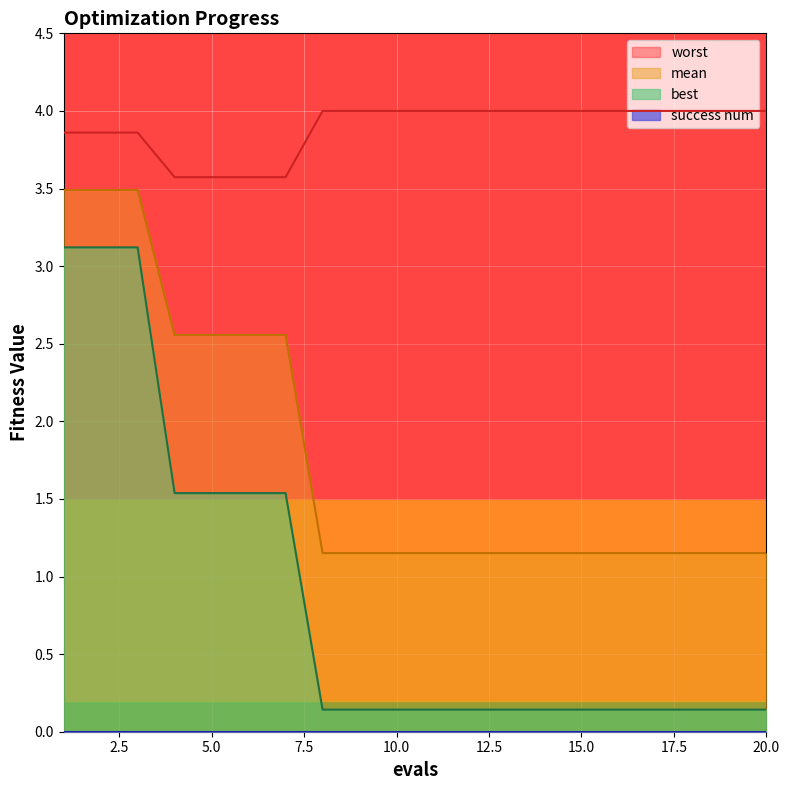

True or false: mean and best intersect in this chart.

False